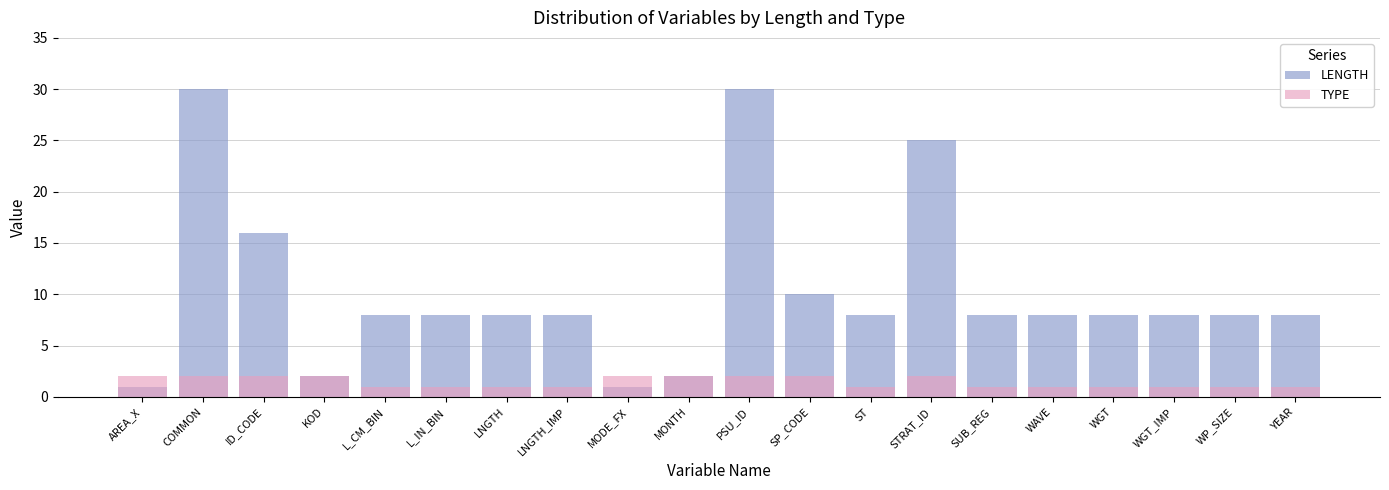

What is the difference between the maximum and second lowest values in the LENGTH series?

29